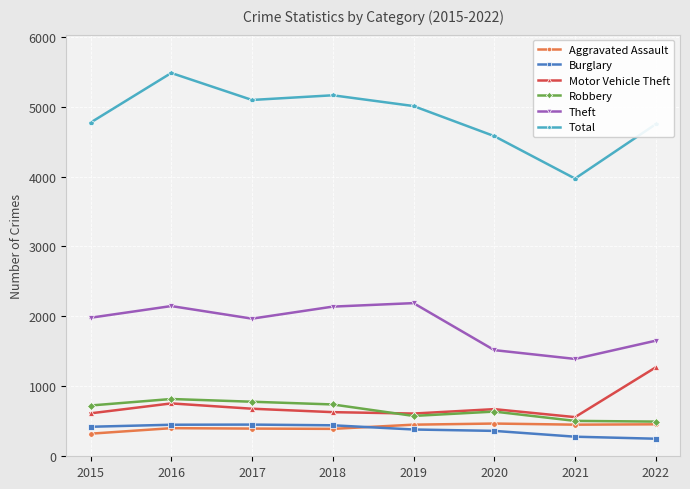

Between 2015 and 2020, which series saw the biggest shift?

Theft